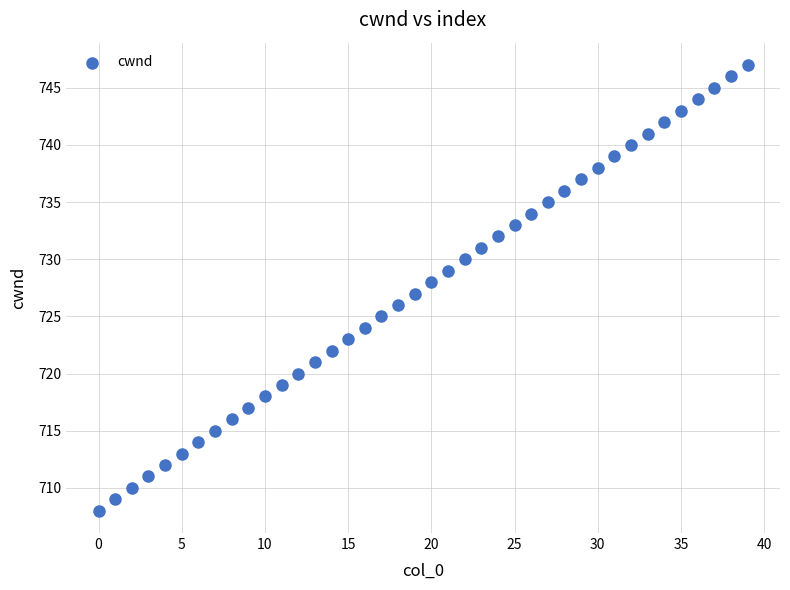

What is the range of Y values (max minus min)?

39